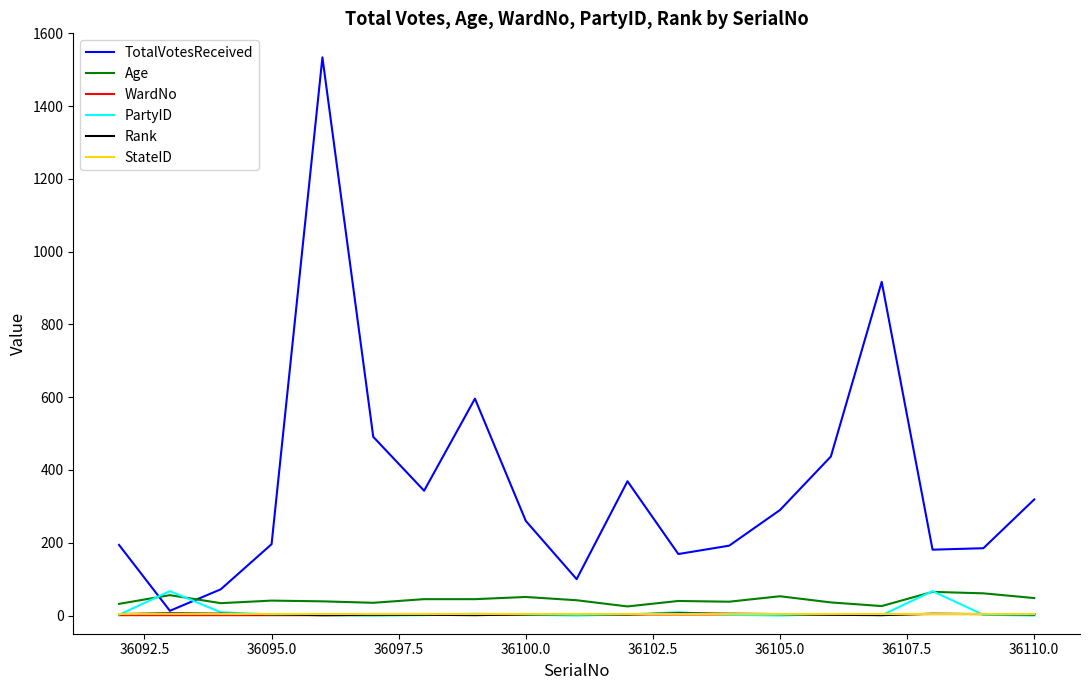

What is the greatest value displayed?

1534